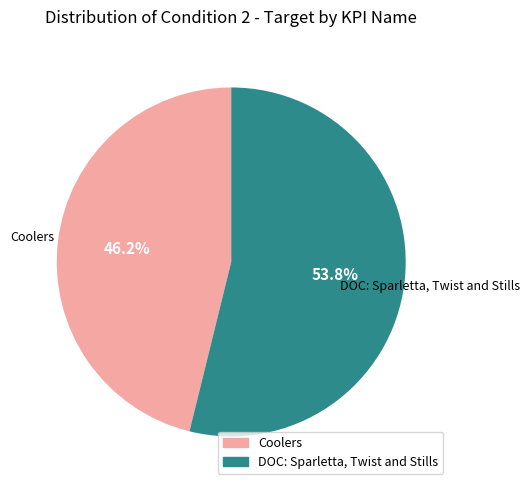

To the nearest percent, what is the difference between the DOC: Sparletta, Twist and Stills and Coolers slice percentages?

8%